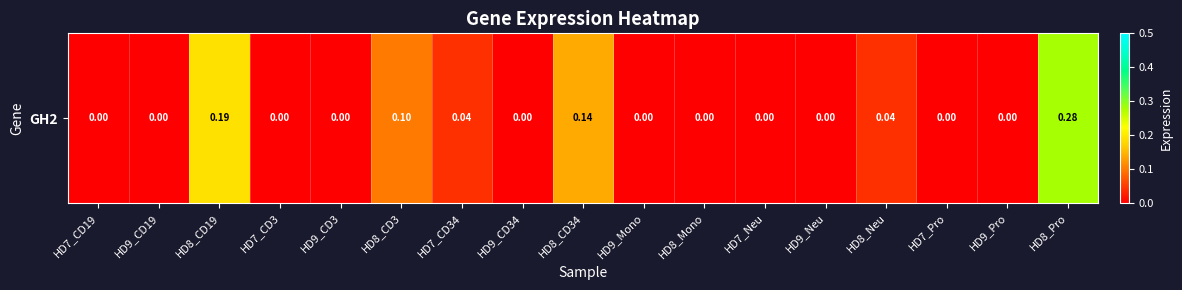

Reading right to left, list all the values displayed in this chart.

HD8_Pro=0.3	HD9_Pro=0.0	HD7_Pro=0.0	HD8_Neu=0.0	HD9_Neu=0.0	HD7_Neu=0.0	HD8_Mono=0.0	HD9_Mono=0.0	HD8_CD34=0.1	HD9_CD34=0.0	HD7_CD34=0.0	HD8_CD3=0.1	HD9_CD3=0.0	HD7_CD3=0.0	HD8_CD19=0.2	HD9_CD19=0.0	HD7_CD19=0.0